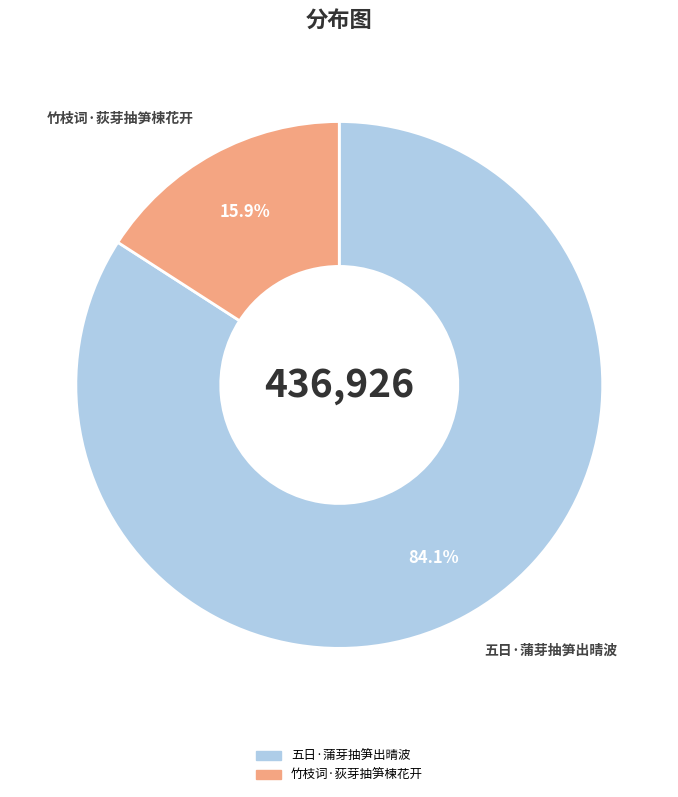

Which has a higher value, 五日·蒲芽抽笋出晴波 or 竹枝词·荻芽抽笋楝花开?

五日·蒲芽抽笋出晴波